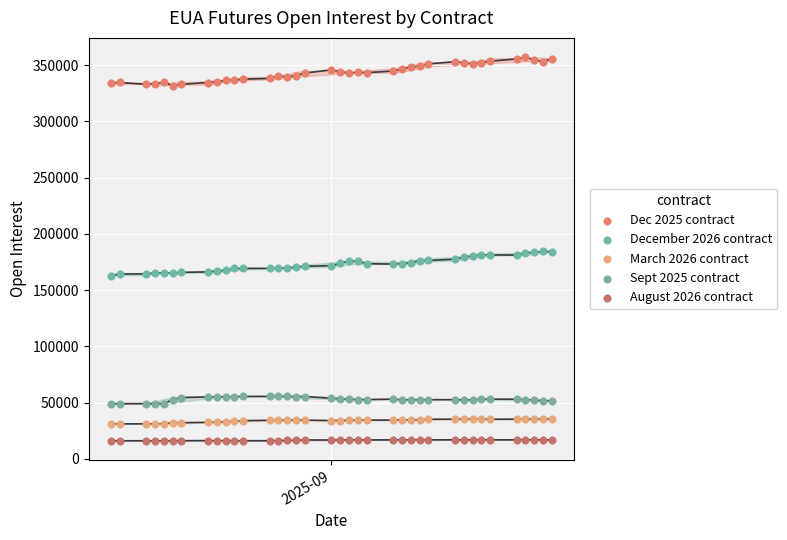

Which series contains the highest Y value?

Dec 2025 contract